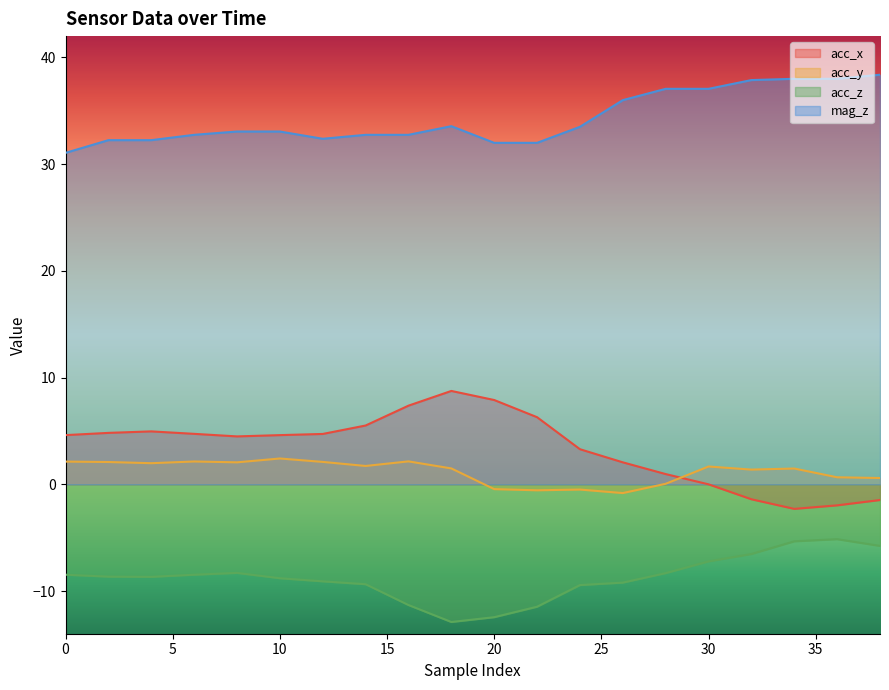

Reading left to right, list all the values displayed in this chart.

acc_x: 0=4.6	2=4.8	4=5.0	6=4.7	8=4.5	10=4.6	12=4.7	14=5.5	16=7.4	18=8.8	20=7.9	22=6.3	24=3.3	26=2.1	28=1.0	30=0.0	32=-1.4	34=-2.3	36=-2.0	38=-1.5
acc_y: 0=2.1	2=2.1	4=2.0	6=2.1	8=2.1	10=2.4	12=2.1	14=1.7	16=2.1	18=1.5	20=-0.5	22=-0.6	24=-0.5	26=-0.8	28=0.1	30=1.7	32=1.4	34=1.5	36=0.7	38=0.6
acc_z: 0=-8.5	2=-8.7	4=-8.7	6=-8.5	8=-8.3	10=-8.8	12=-9.1	14=-9.4	16=-11.3	18=-12.9	20=-12.4	22=-11.5	24=-9.4	26=-9.2	28=-8.3	30=-7.2	32=-6.5	34=-5.3	36=-5.1	38=-5.8
mag_z: 0=31.1	2=32.2	4=32.2	6=32.8	8=33.1	10=33.1	12=32.4	14=32.8	16=32.8	18=33.6	20=32.0	22=32.0	24=33.5	26=36.0	28=37.1	30=37.1	32=37.9	34=38.0	36=38.0	38=38.4